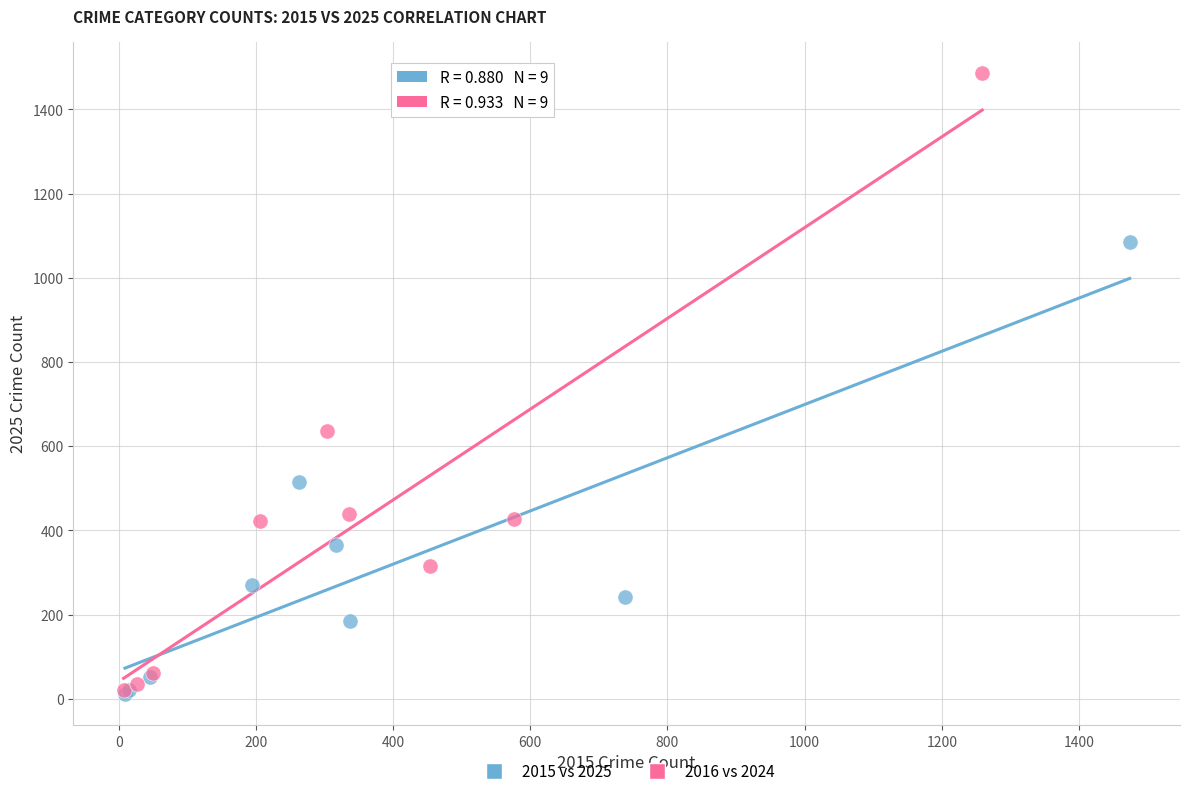

Which series contains the highest Y value?

2016 vs 2024